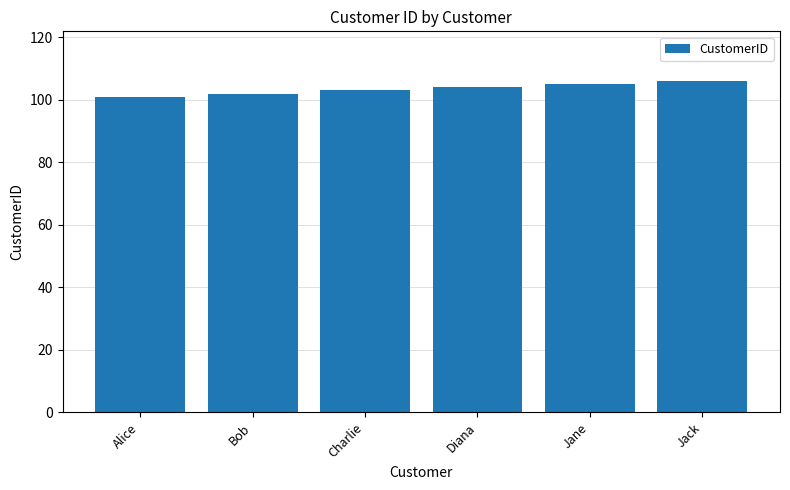

What is the ratio of the value at Charlie to the value at Bob?

1.0